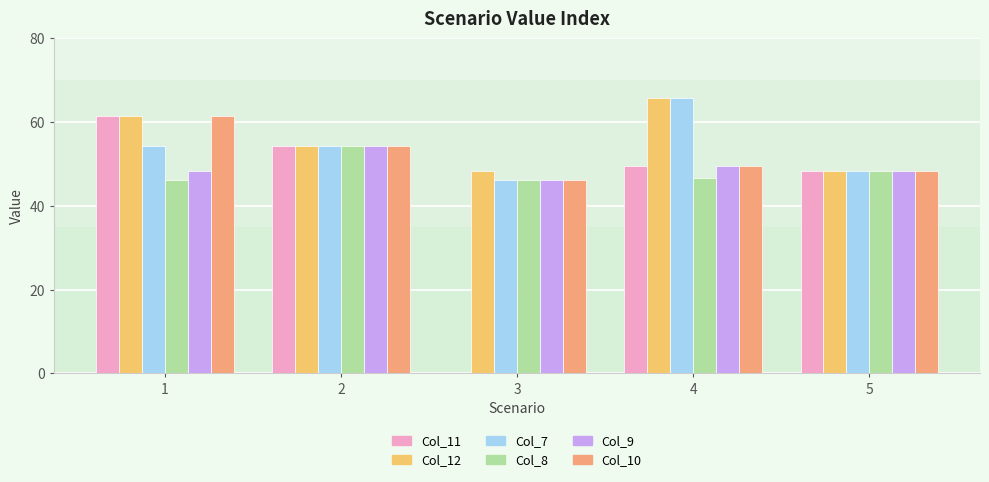

How many groups of bars are there?

5